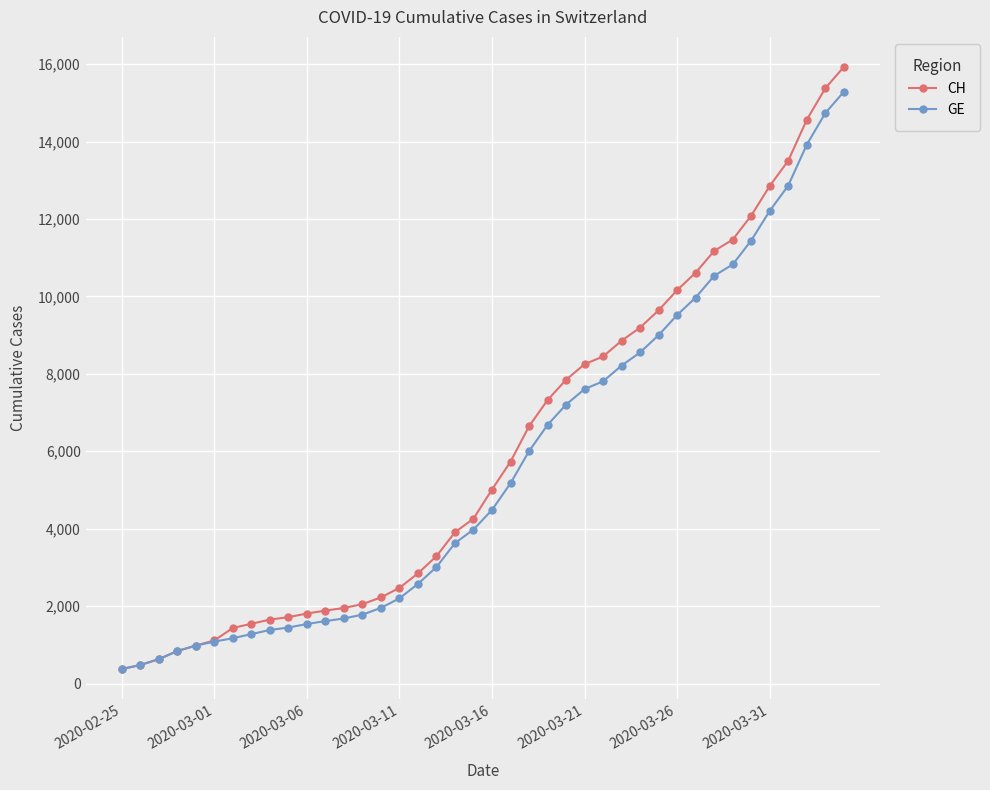

What is the value of the CH point at the 1st from the left?

375